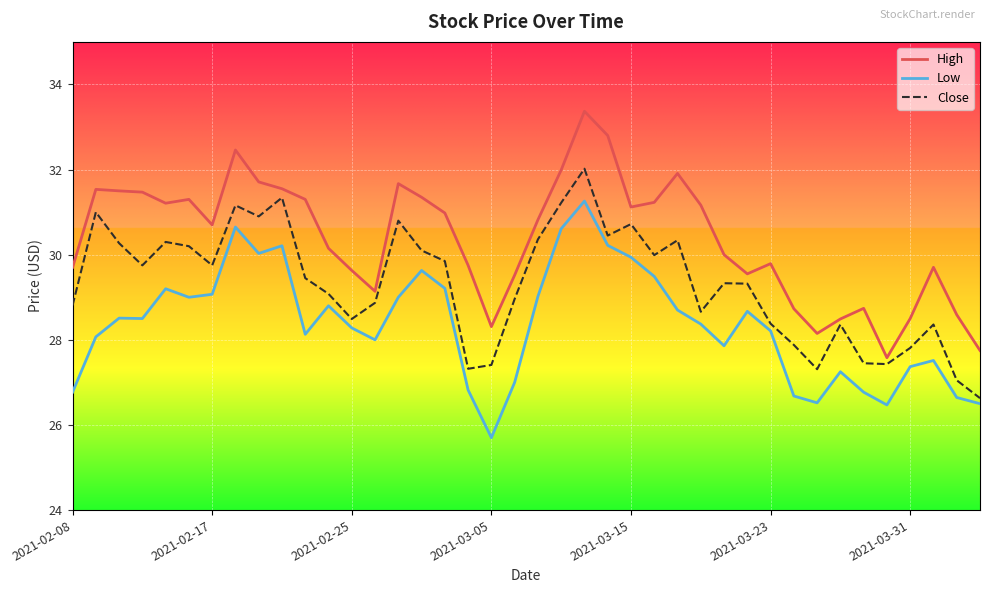

What is the maximum value for Close?

32.0